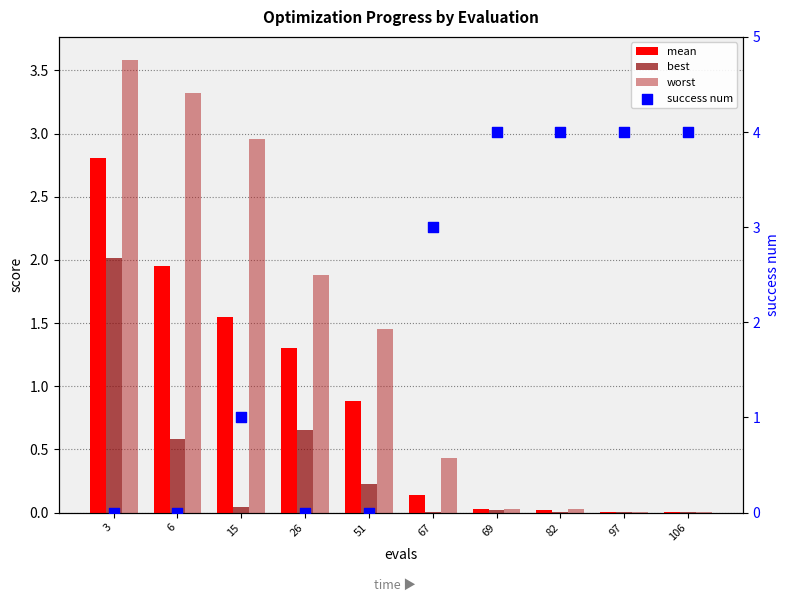

Which series contains the lowest Y value?

success num